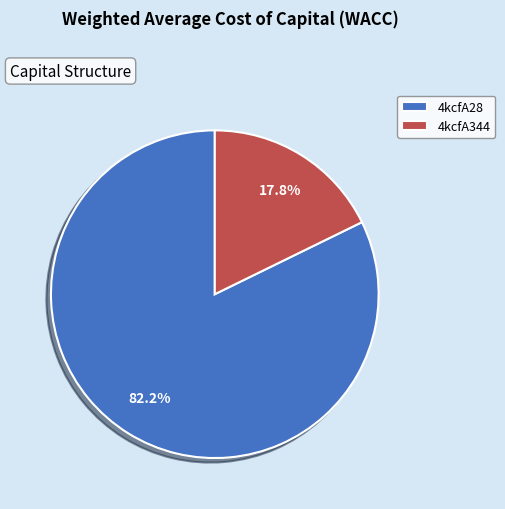

Rank the categories by value from highest to lowest.

4kcfA28, 4kcfA344